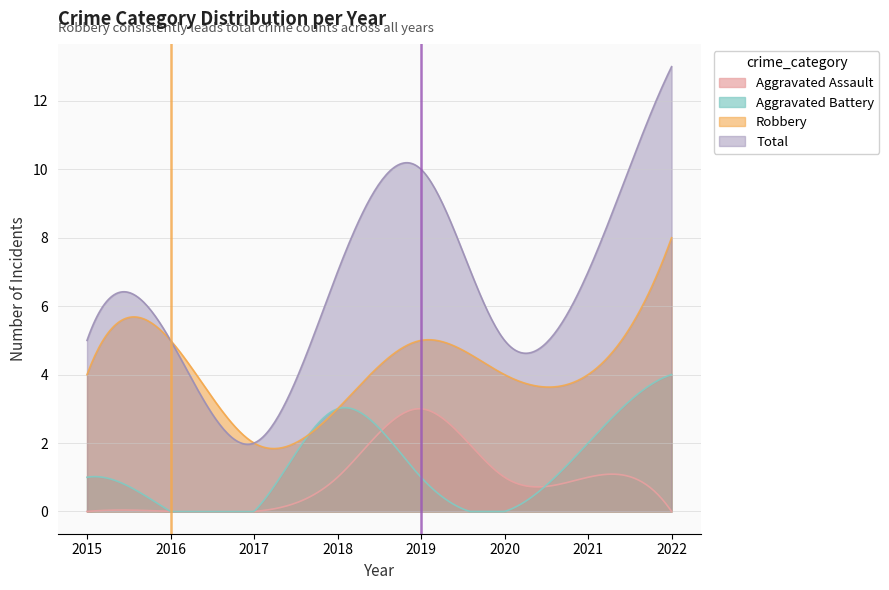

Count the number of categories in the chart.

8